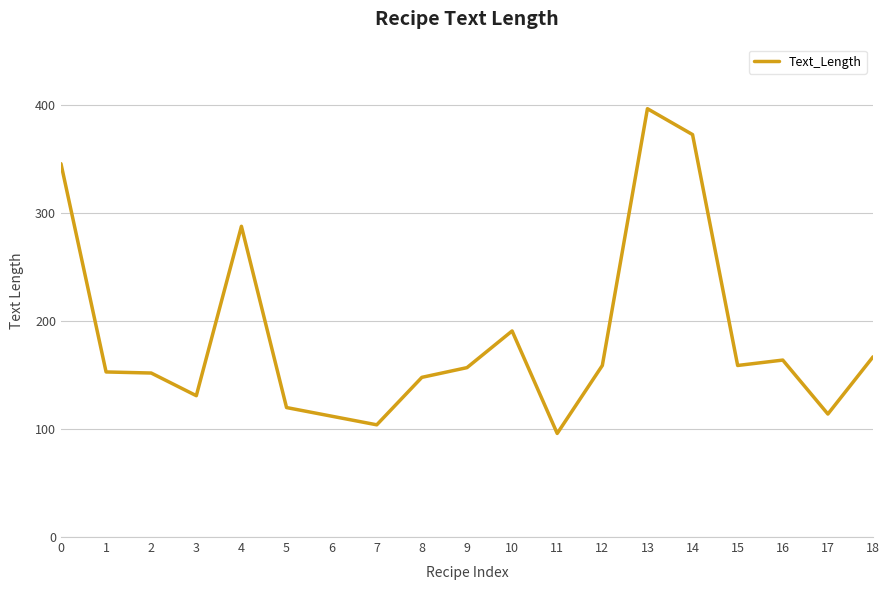

The value at 4 is 139. True or false?

False